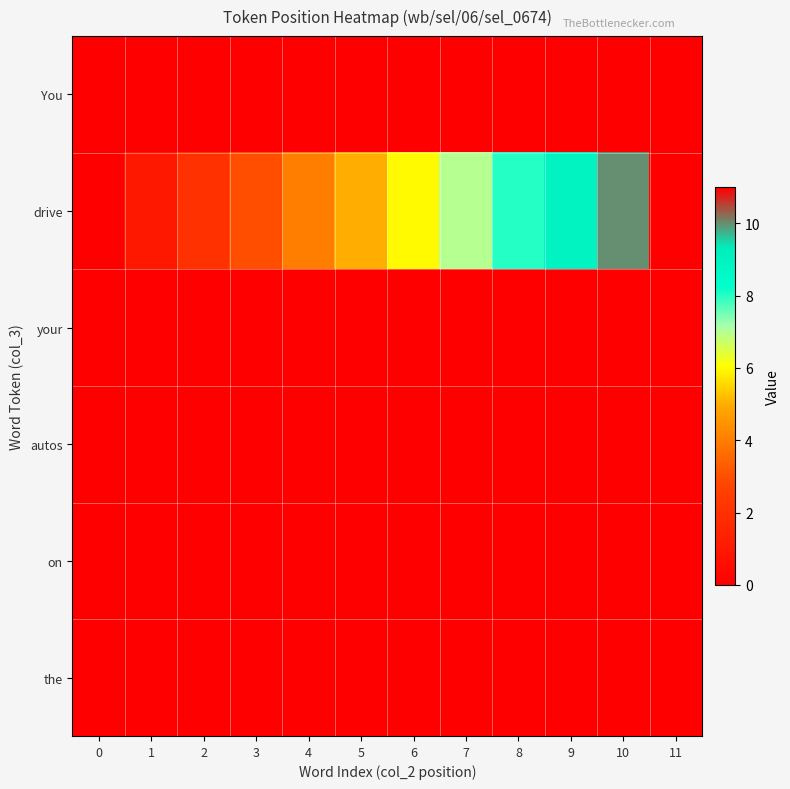

Reading left to right, extract all data points from this chart.

You: 0=0	1=0	2=0	3=0	4=0	5=0	6=0	7=0	8=0	9=0	10=0	11=0
drive: 0=0	1=1	2=2	3=3	4=4	5=5	6=6	7=7	8=8	9=9	10=10	11=11
your: 0=0	1=0	2=0	3=0	4=0	5=0	6=0	7=0	8=0	9=0	10=0	11=0
autos: 0=0	1=0	2=0	3=0	4=0	5=0	6=0	7=0	8=0	9=0	10=0	11=0
on: 0=0	1=0	2=0	3=0	4=0	5=0	6=0	7=0	8=0	9=0	10=0	11=0
the: 0=0	1=0	2=0	3=0	4=0	5=0	6=0	7=0	8=0	9=0	10=0	11=0